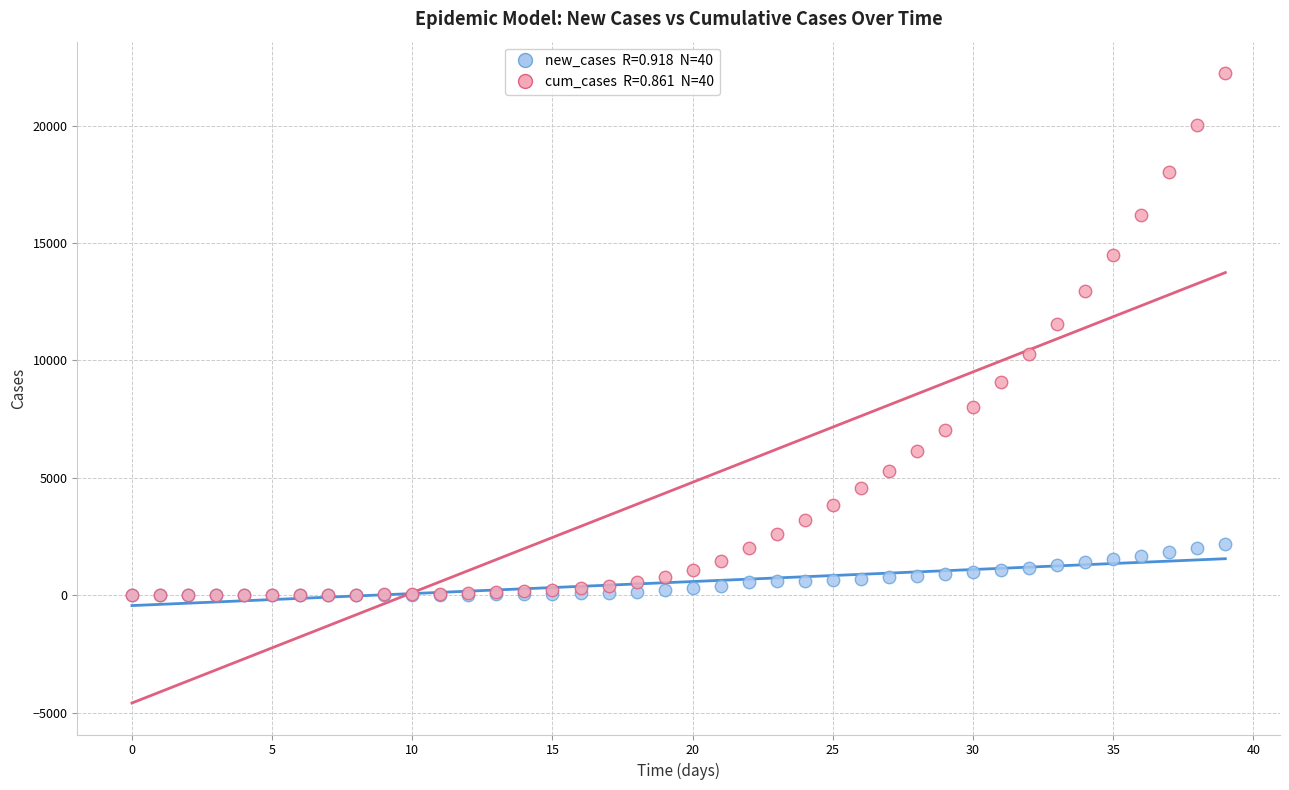

Across all series, what Y value is closest to 11114?

11562.0